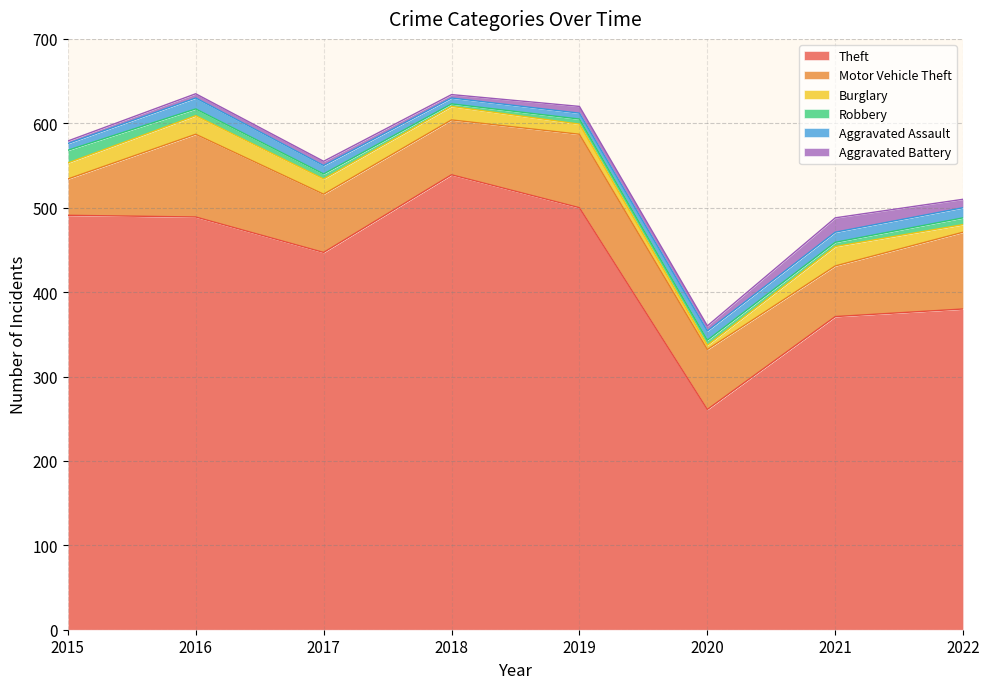

What is the maximum value for Burglary?

23